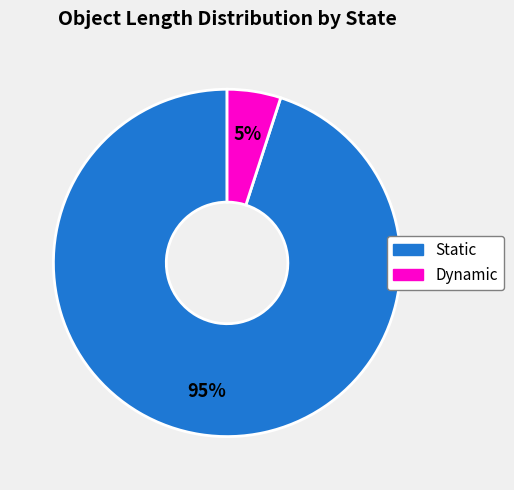

Is there a majority slice in this chart?

Yes